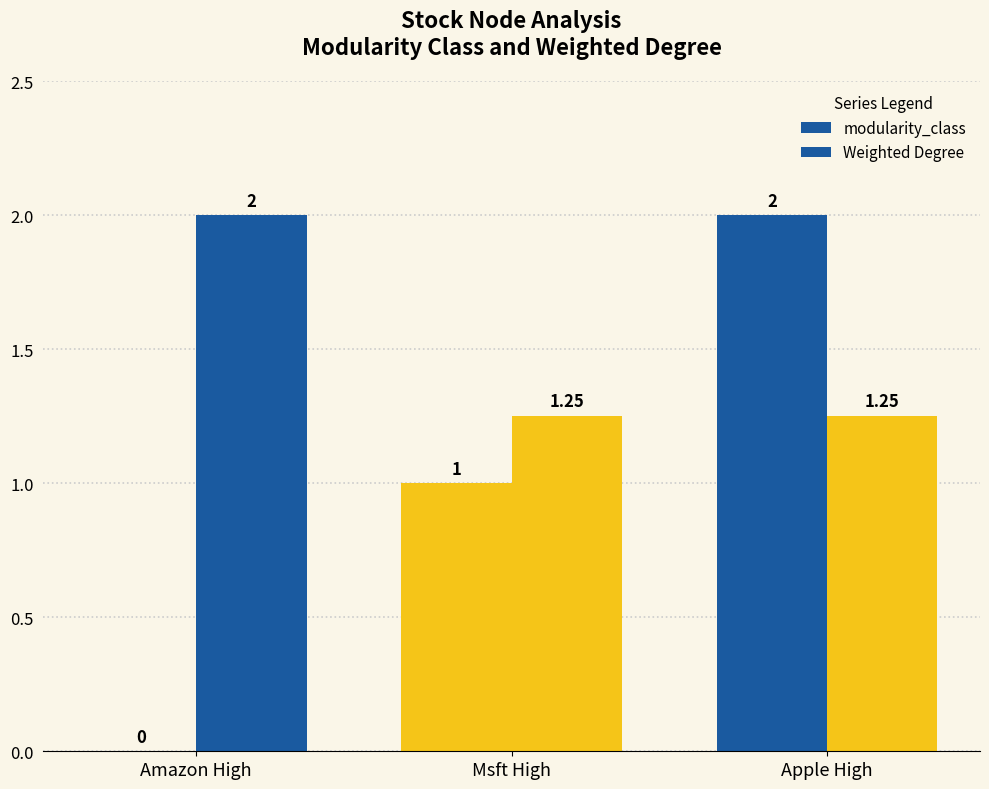

How many series are shown in this chart?

2